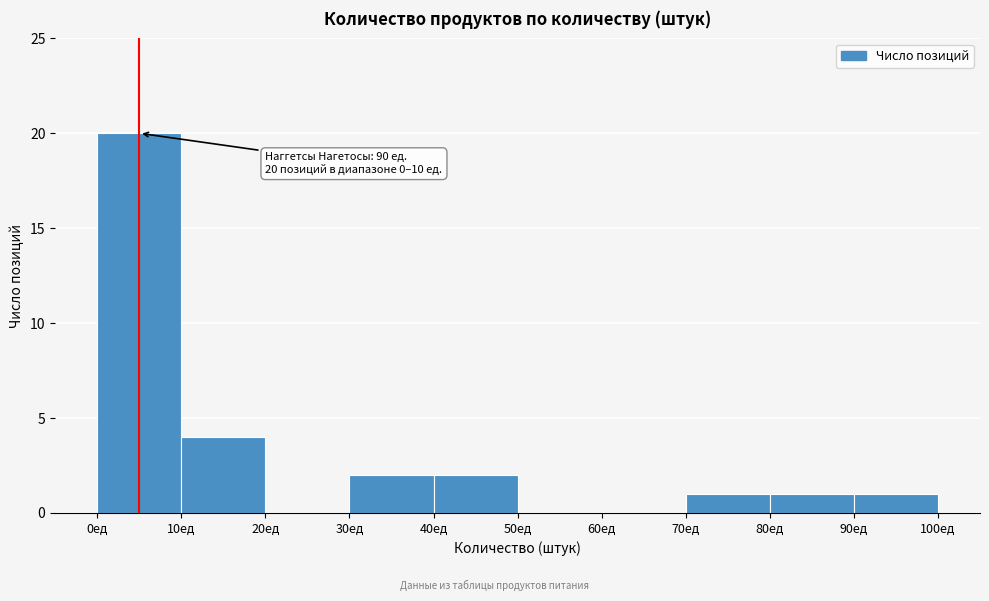

Over which range of the x-axis is the bar tallest?

0 to 10